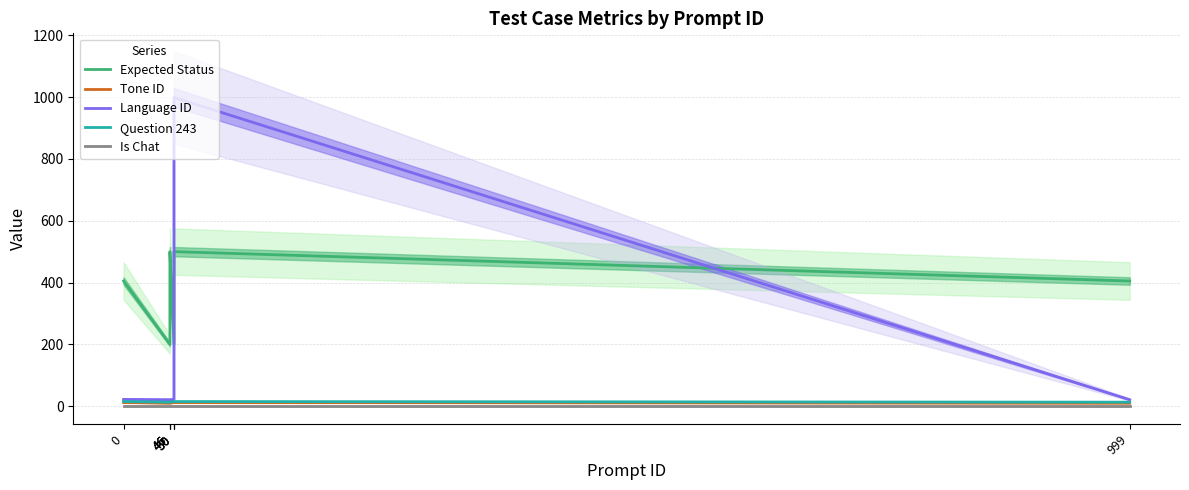

What is the total value across all series at 46?

244